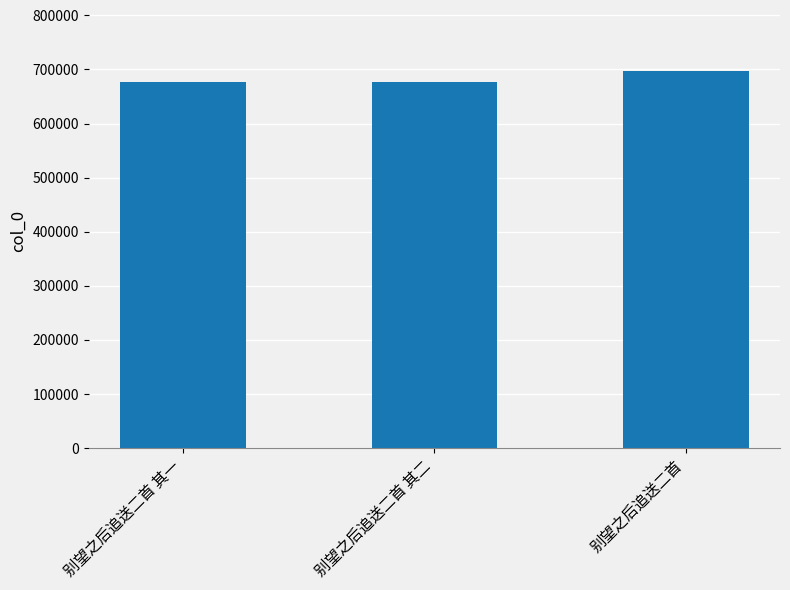

Approximately how many times larger is the value at 别望之后追送二首 其一 compared to 别望之后追送二首 其二?

1.0